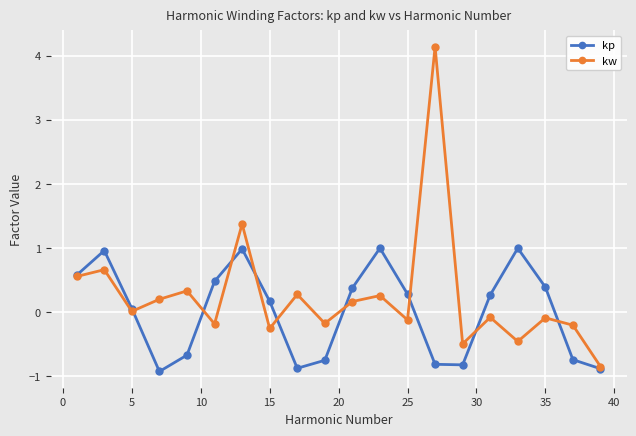

What is the difference between the maximum and minimum values in the kp series?

1.9